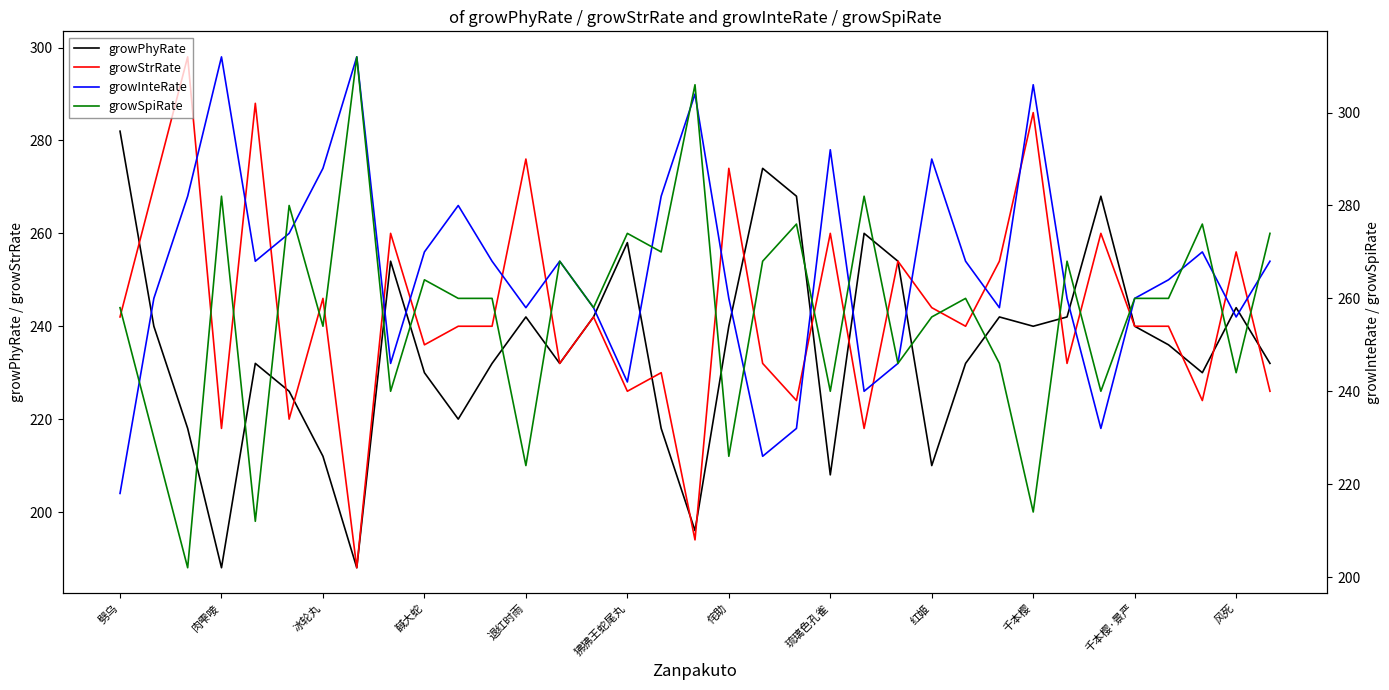

Rank the series at 26 from highest to lowest value.

growInteRate, growStrRate, growSpiRate, growPhyRate